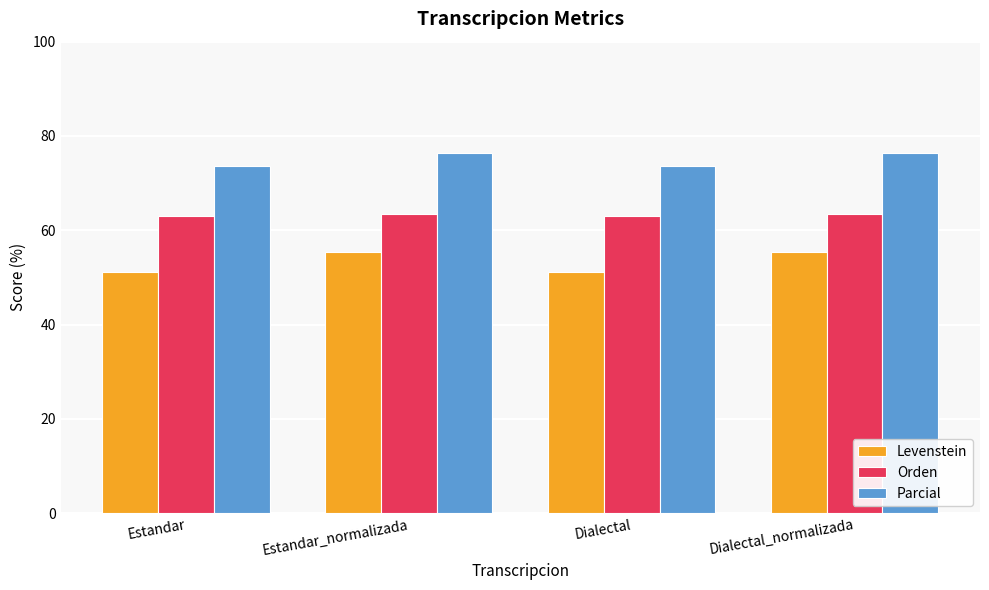

Which series has the largest range (max minus min)?

Levenstein